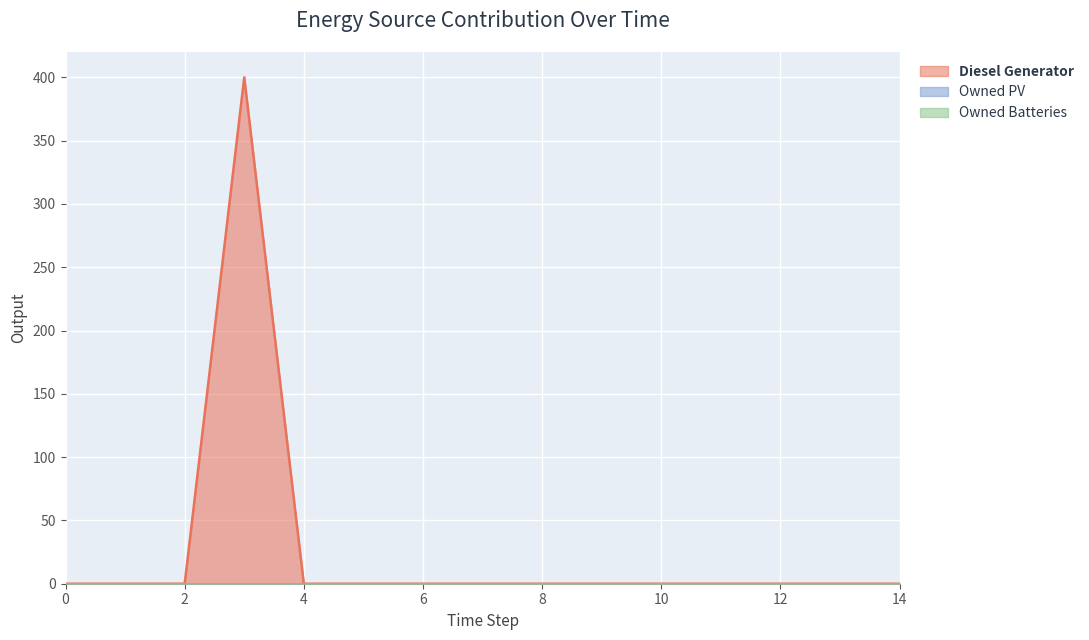

True or false: Diesel Generator has a value of 0 at 12.

True